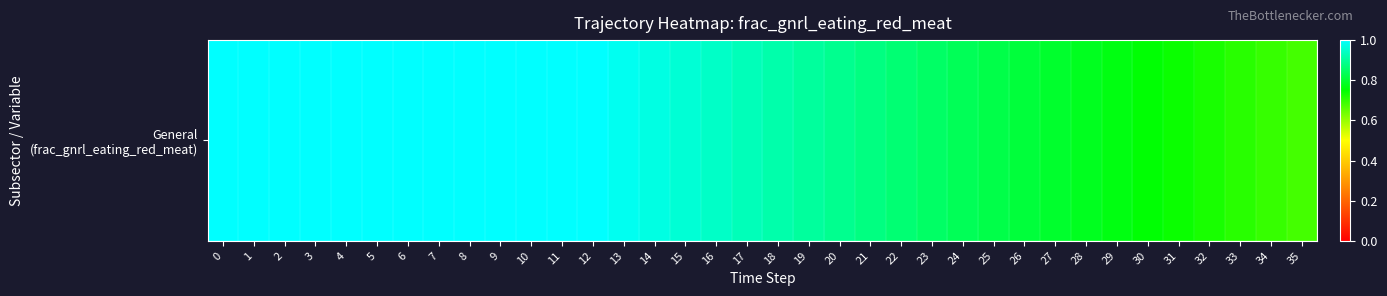

What is the change in value from 12 to 31?

-0.3